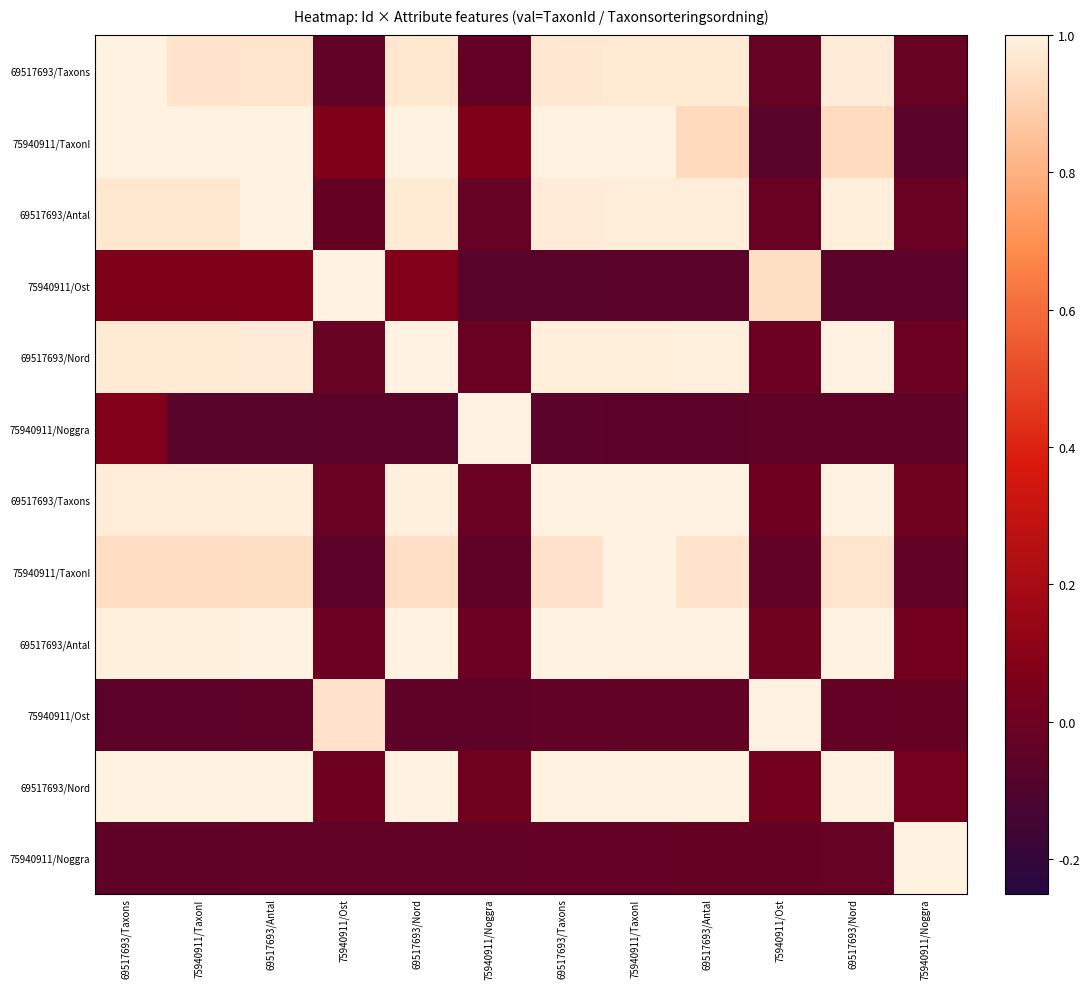

Which has a higher value, 69517693/Nord or 75940911/Noggra?

69517693/Nord